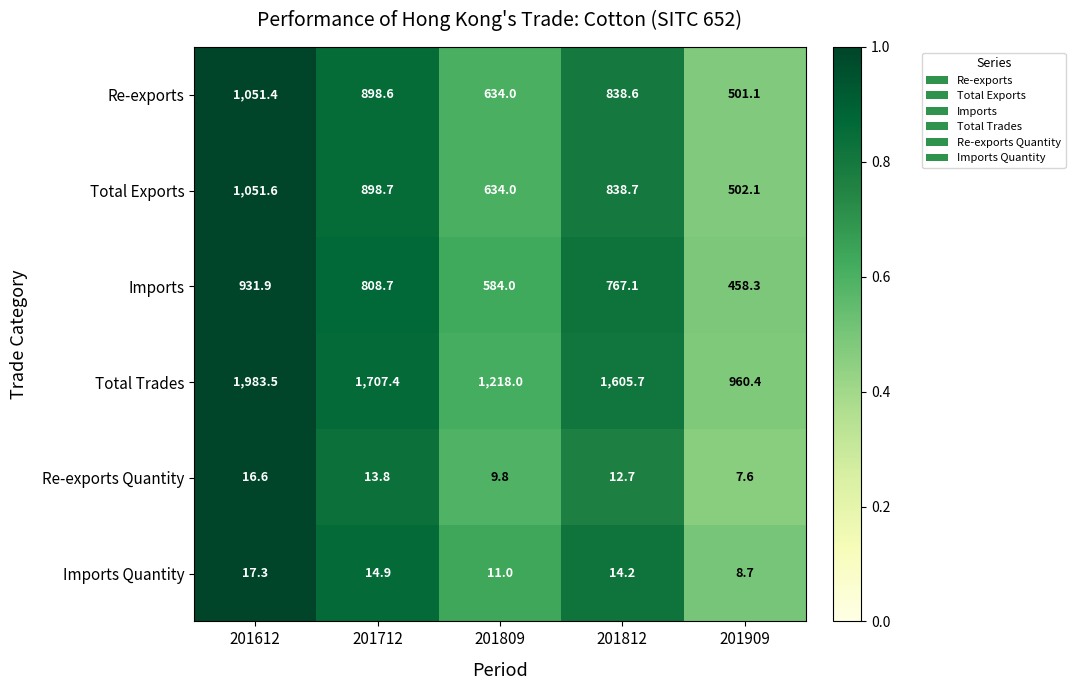

Which category has the highest value across all series?

201612